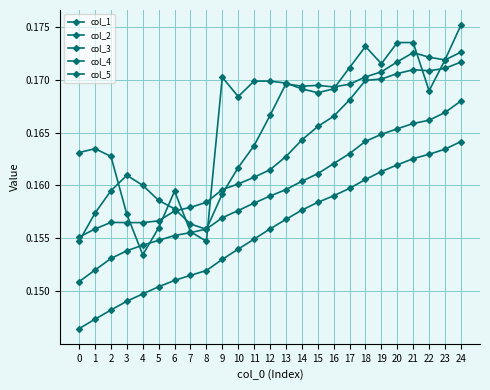

The col_1 series shows 0.2 at 9. True or false?

True